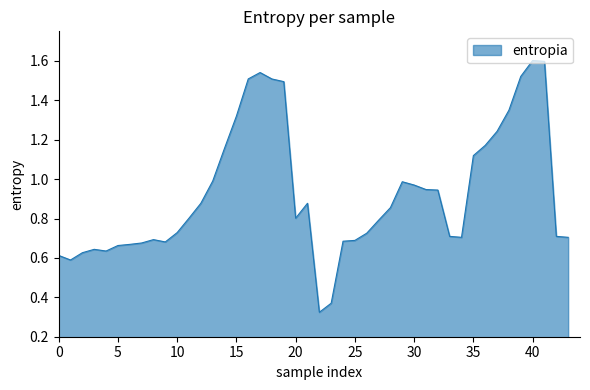

What is the maximum value shown in the chart?

1.6